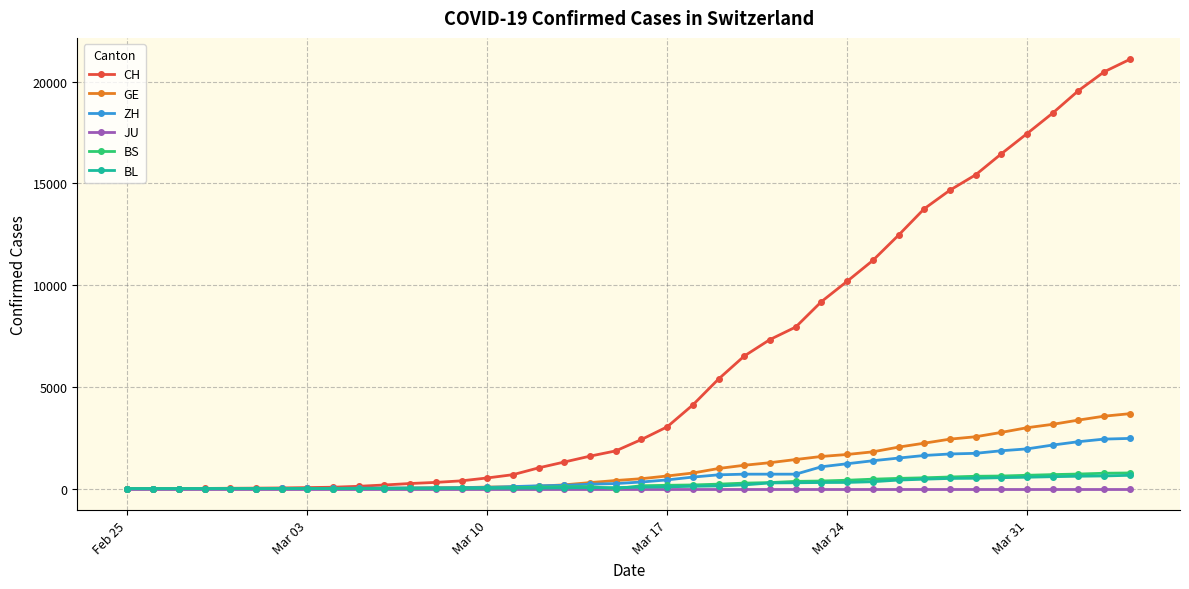

Which series has the largest range (max minus min)?

CH